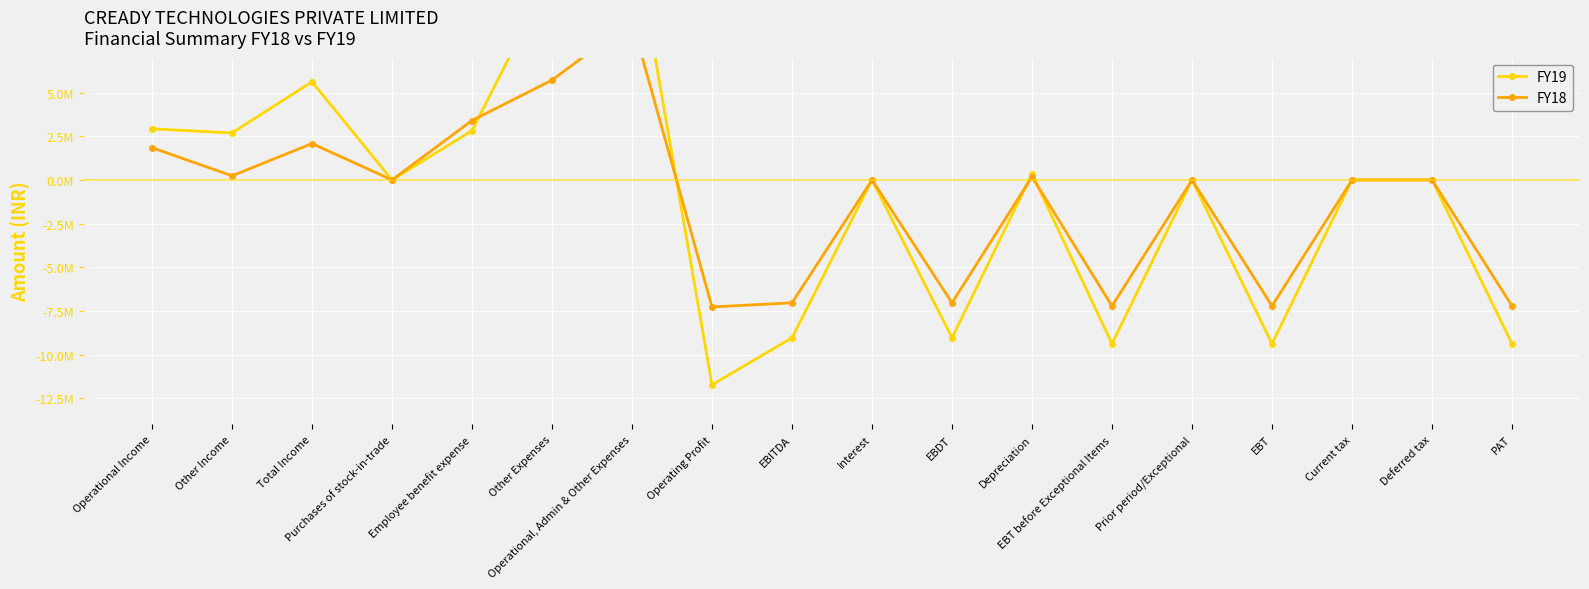

At how many categories does at least one series exceed -6565450?

12